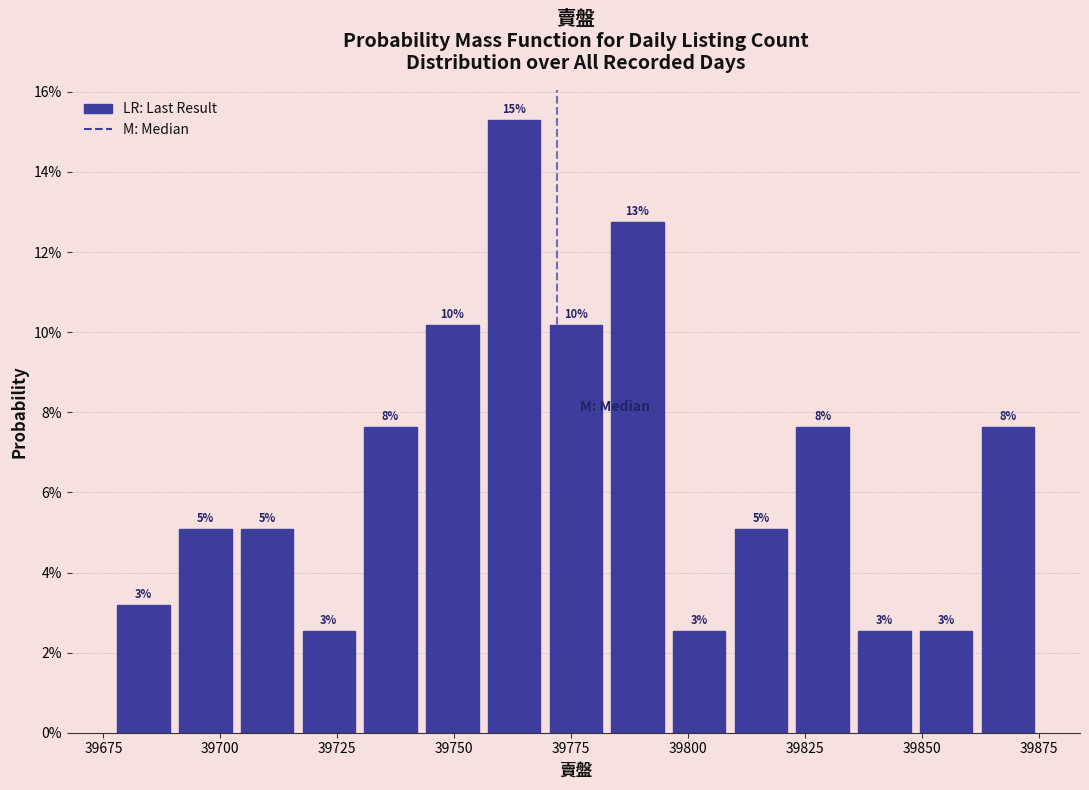

Around what value on the x-axis is the tallest bar? Give the approximate position of its centre, as read against the axis.

39765